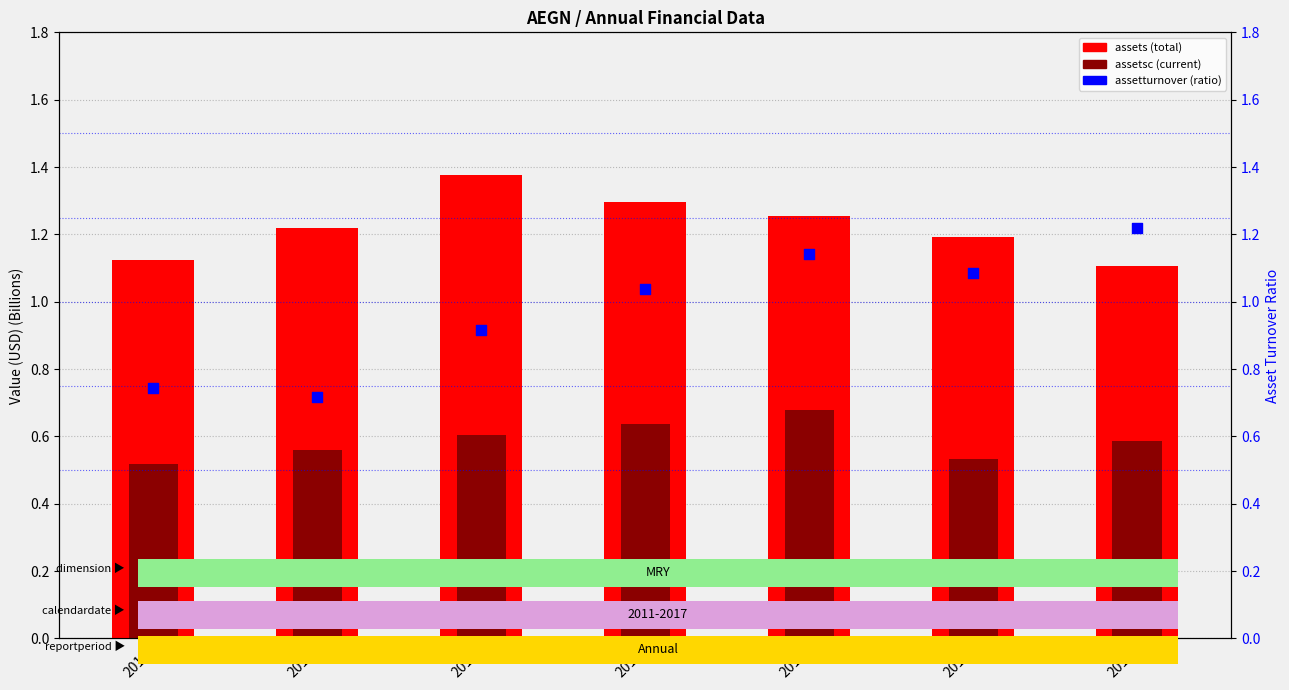

What is the total value across all series at 2017?

2.9